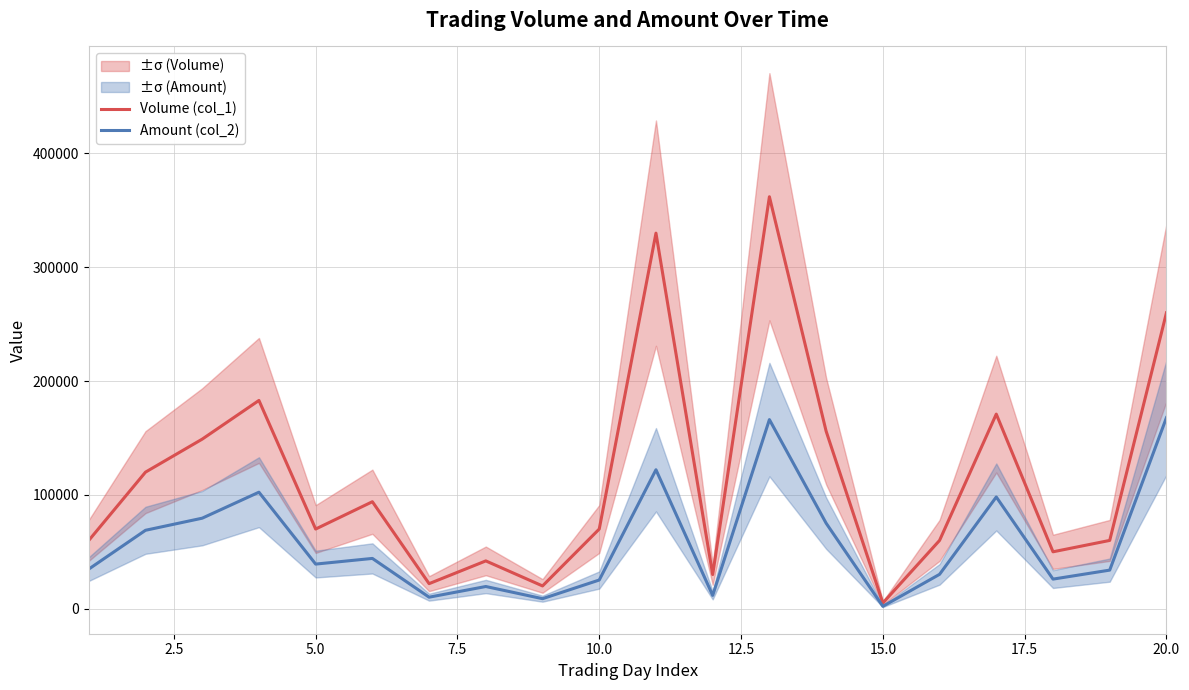

The value of Volume (col_1) at 20.0 is 397345. True or false?

False